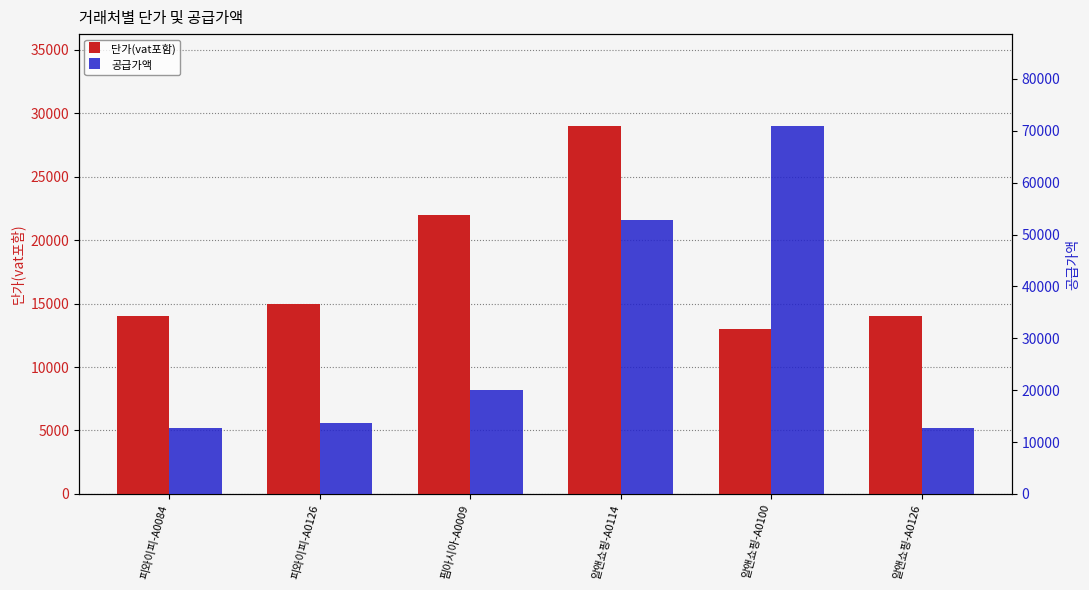

What is the spread (max minus min) of values at 알앤쇼핑-A0126?

1273